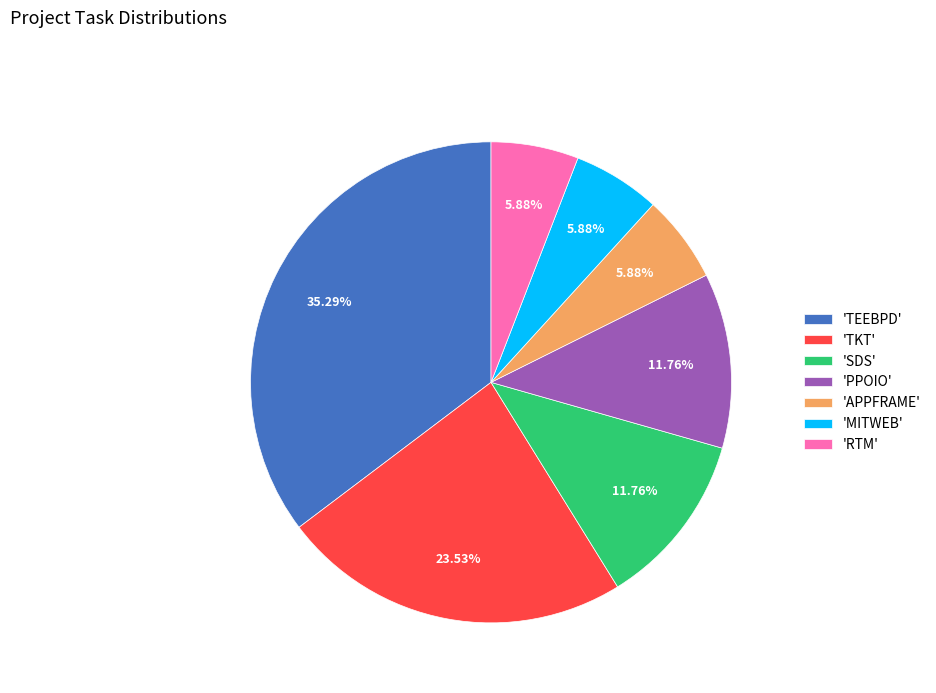

Which has a higher value, 'PPOIO' or 'TEEBPD'?

'TEEBPD'